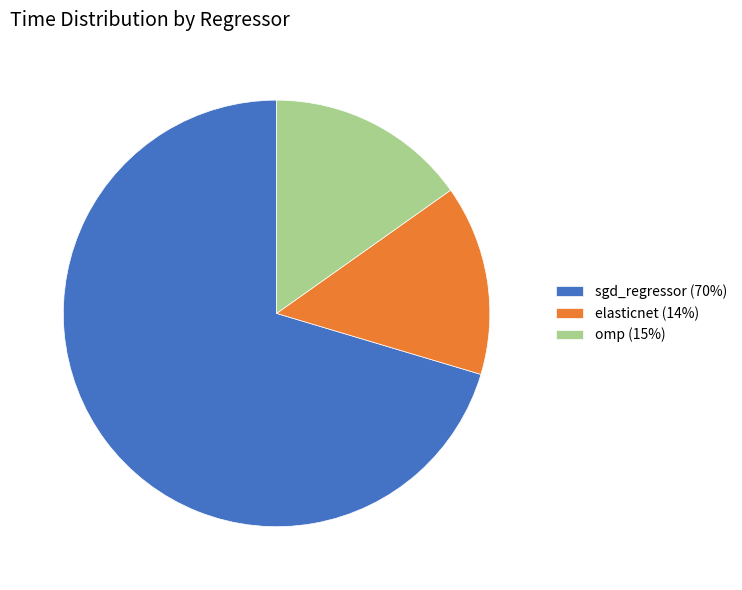

How many slices are in this pie chart?

3